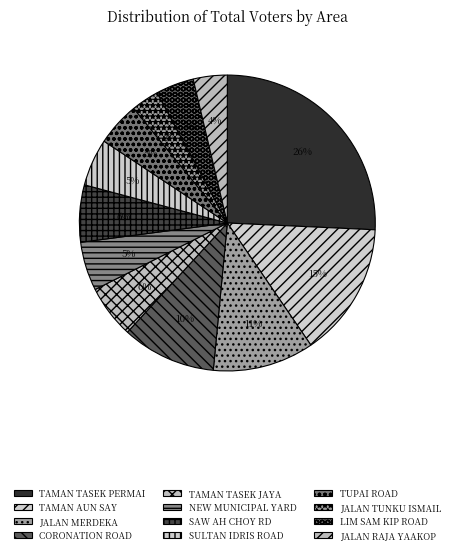

Rank the categories by value from highest to lowest.

TAMAN TASEK PERMAI, TAMAN AUN SAY, JALAN MERDEKA, CORONATION ROAD, SAW AH CHOY RD, TAMAN TASEK JAYA, NEW MUNICIPAL YARD, SULTAN IDRIS ROAD, TUPAI ROAD, LIM SAM KIP ROAD, JALAN RAJA YAAKOP, JALAN TUNKU ISMAIL